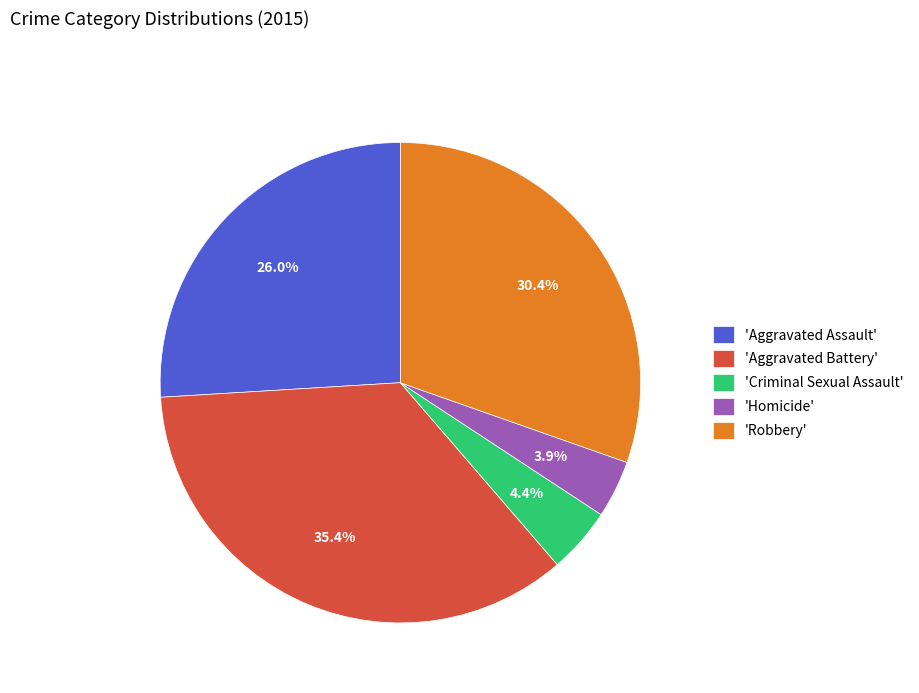

What portion of the pie excludes 'Aggravated Battery'?

64.6%